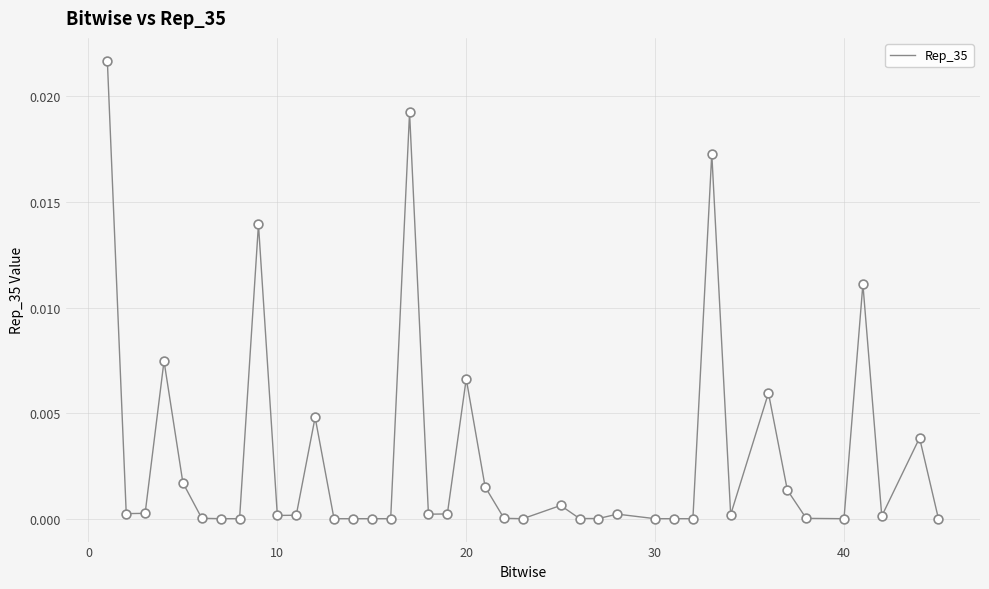

How many lines are shown in the chart?

1